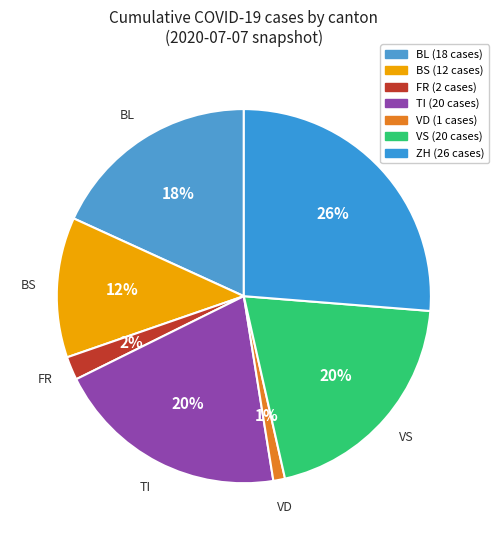

To the nearest percent, what is the average slice percentage?

14%